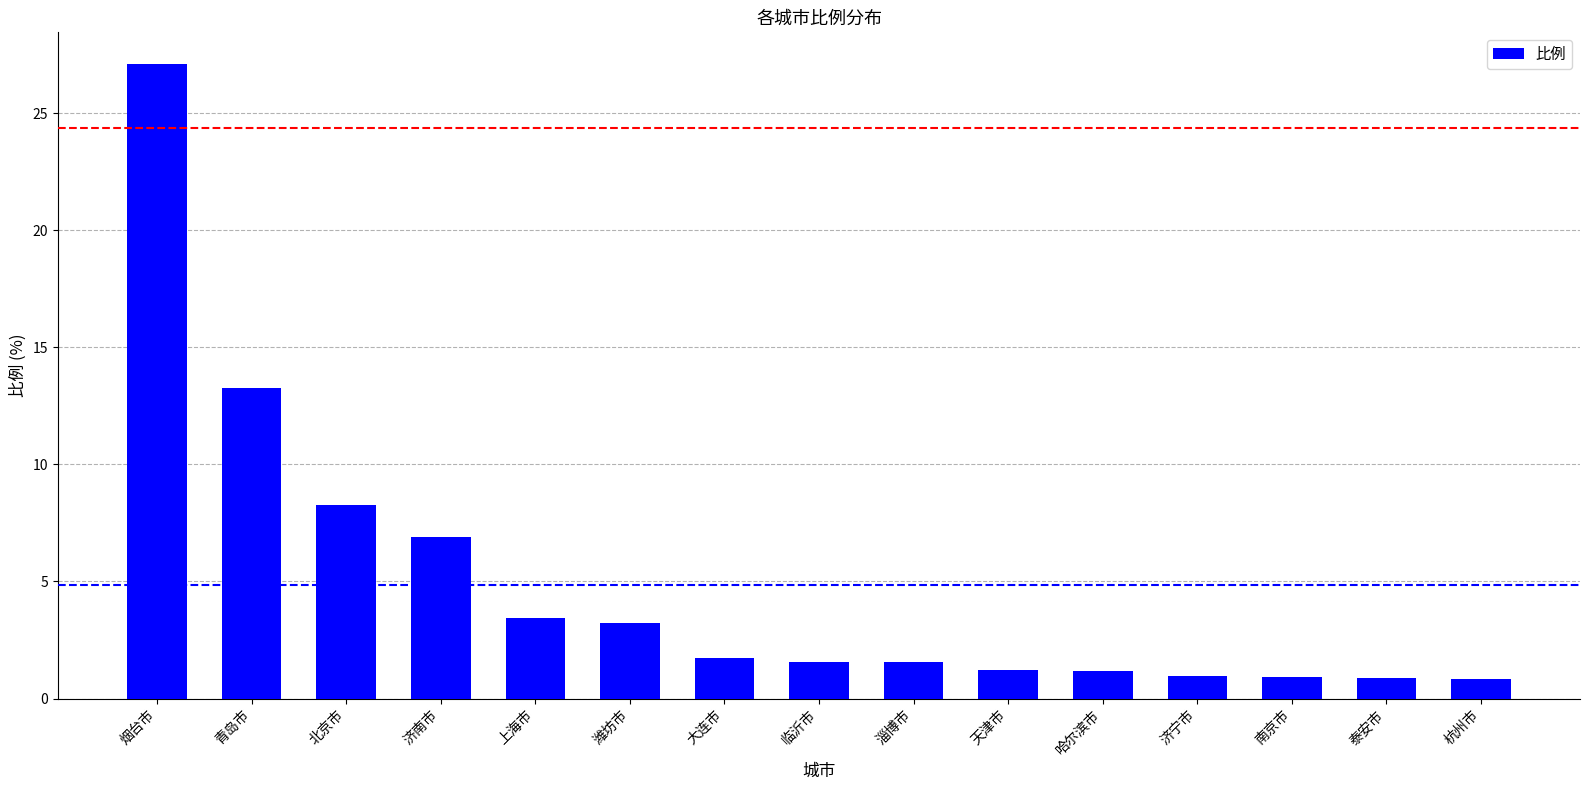

Where does the data first go above 1?

烟台市